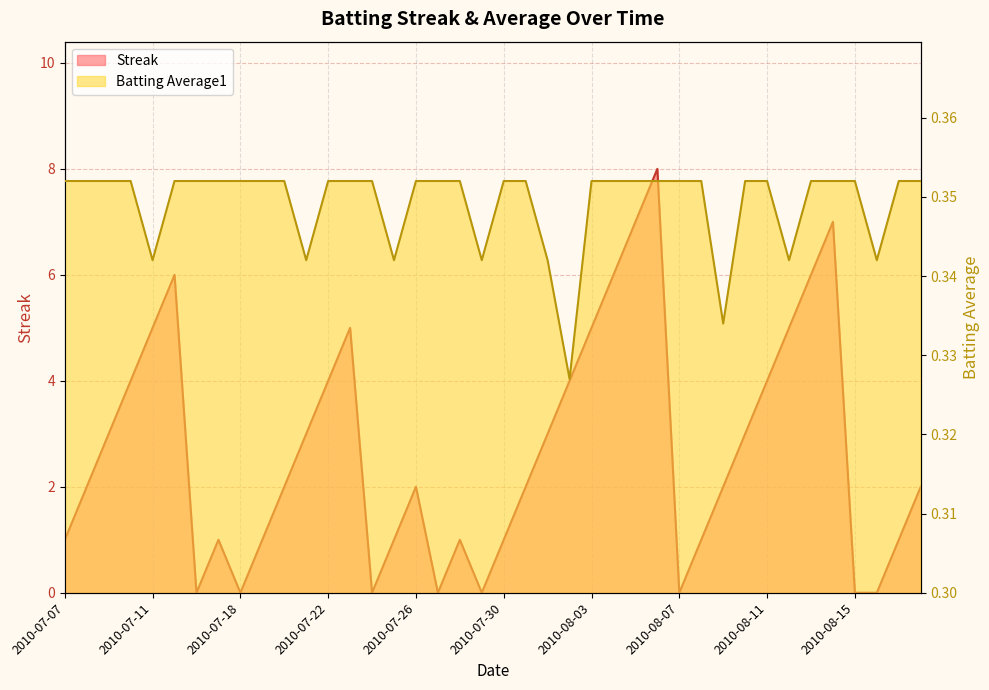

How many times do Batting Average1 and Streak cross each other?

14